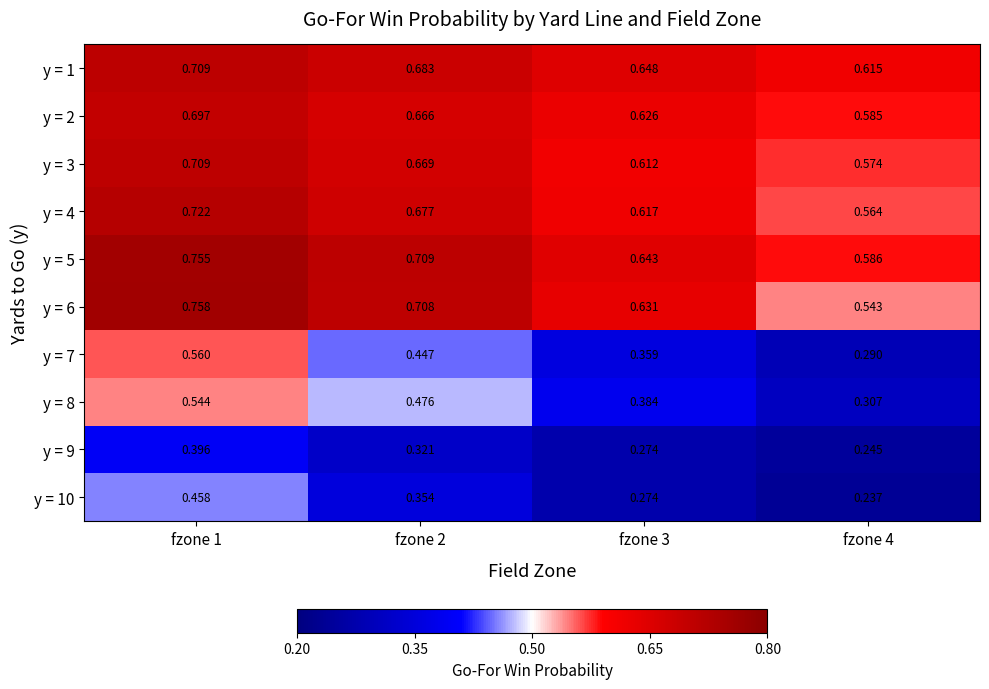

Is the value of y = 4 at fzone 3 greater than the value of y = 6 at fzone 3?

No